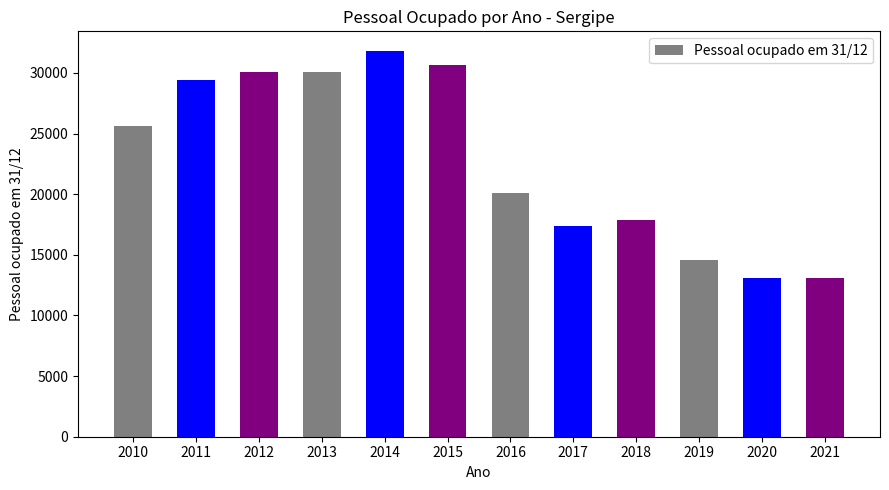

The value at 2021 is 13113. True or false?

True